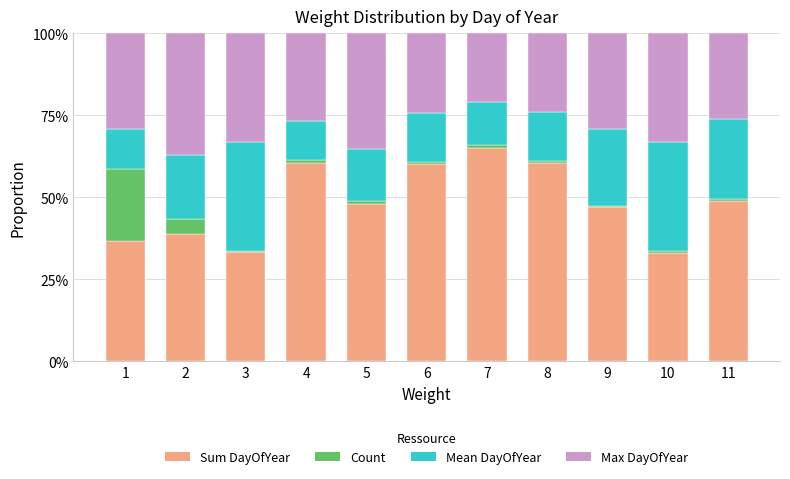

Are the bars grouped side by side (vs. stacked)?

No